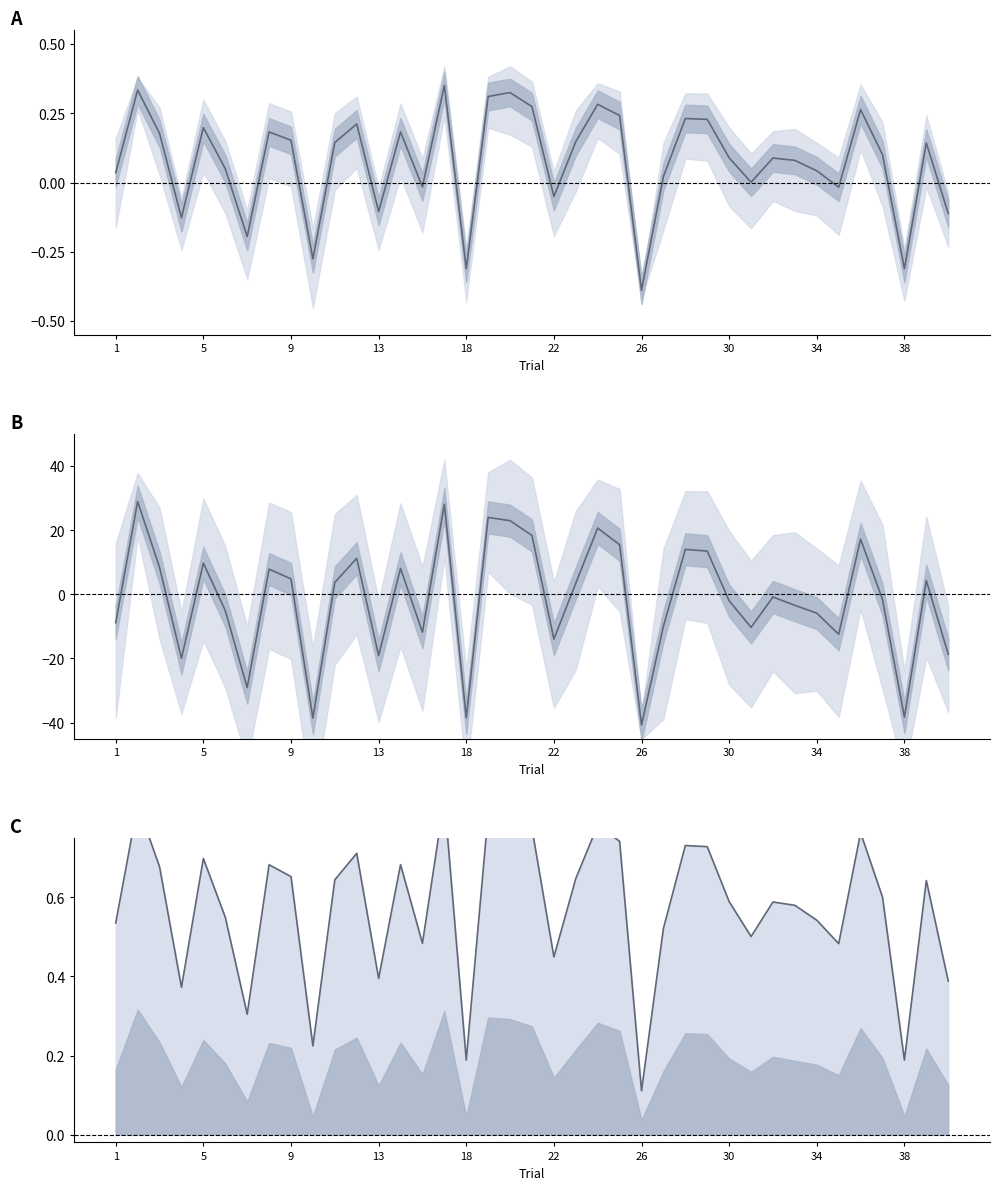

What is the difference between the second highest and minimum values in the conceptual mean series?

0.7